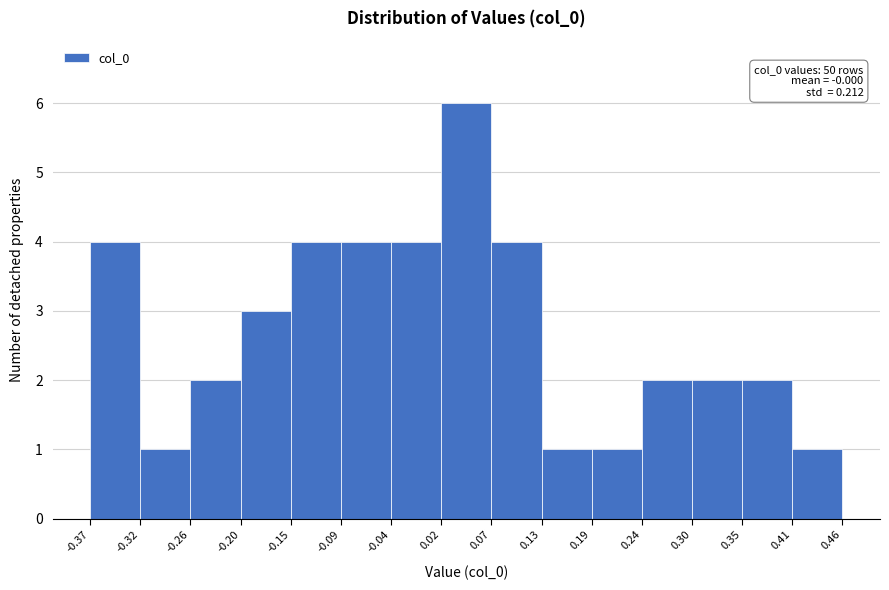

Over which range of the x-axis is the bar tallest?

0.02 to 0.07